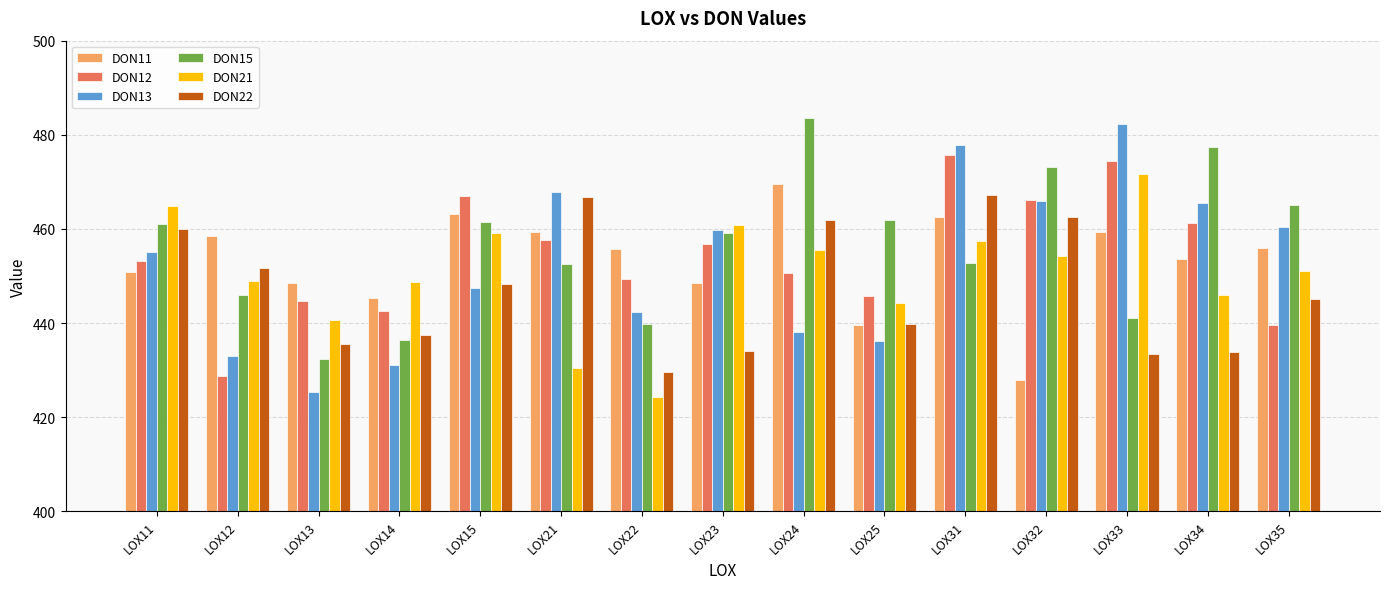

List the series in order of their peak value, lowest first.

DON22, DON11, DON21, DON12, DON13, DON15